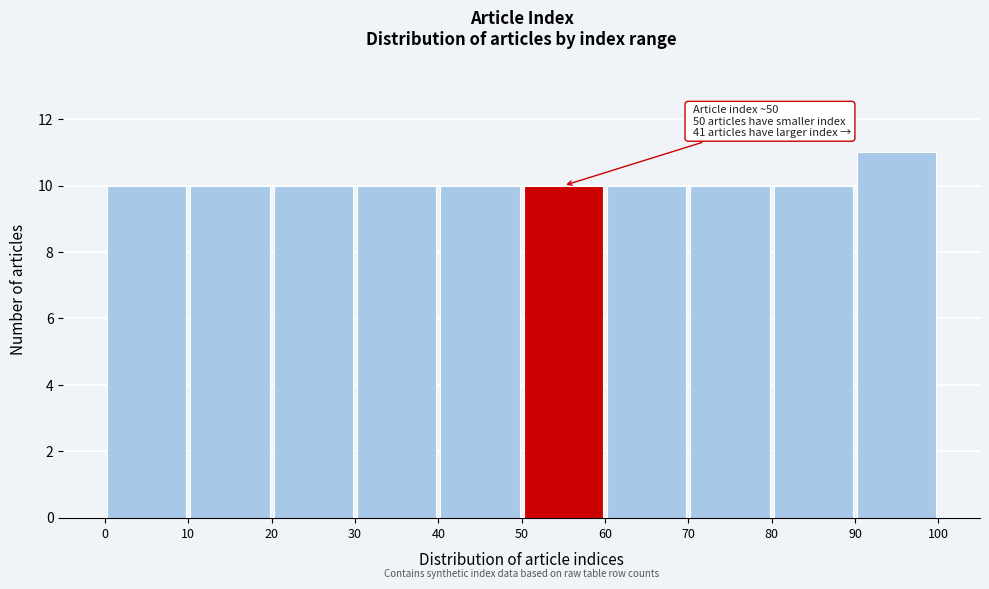

Over which range of the x-axis is the bar tallest?

90 to 100